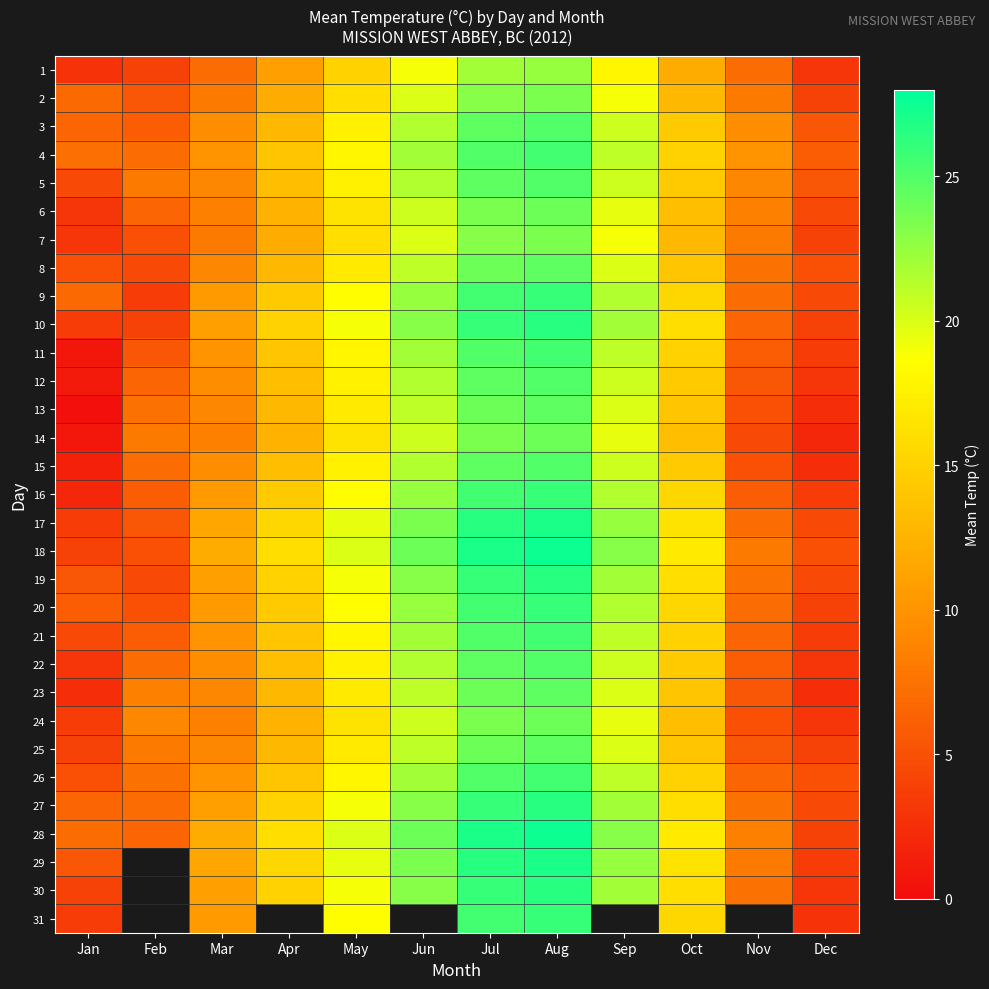

At which label is 7 closest to 13?

Oct